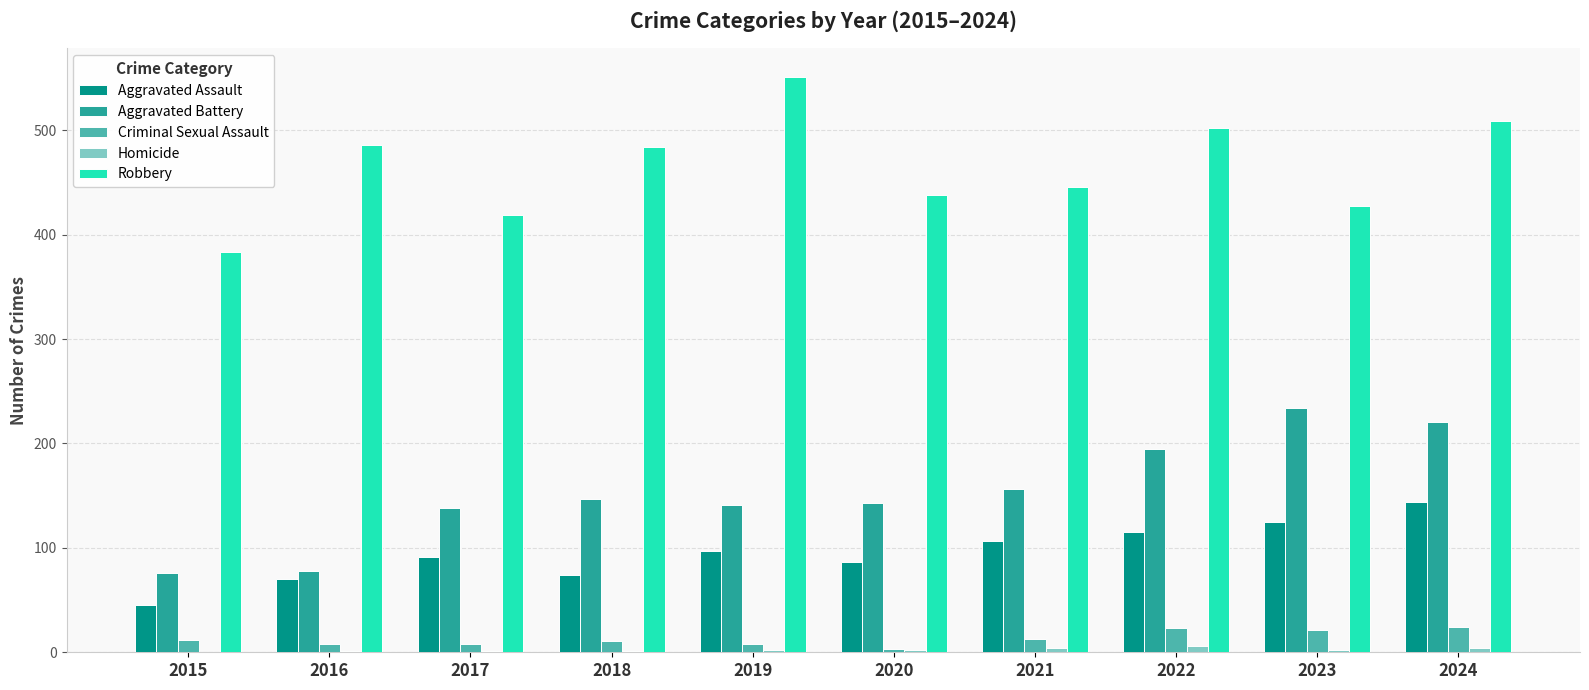

What is the sum of all Aggravated Battery values?

1529